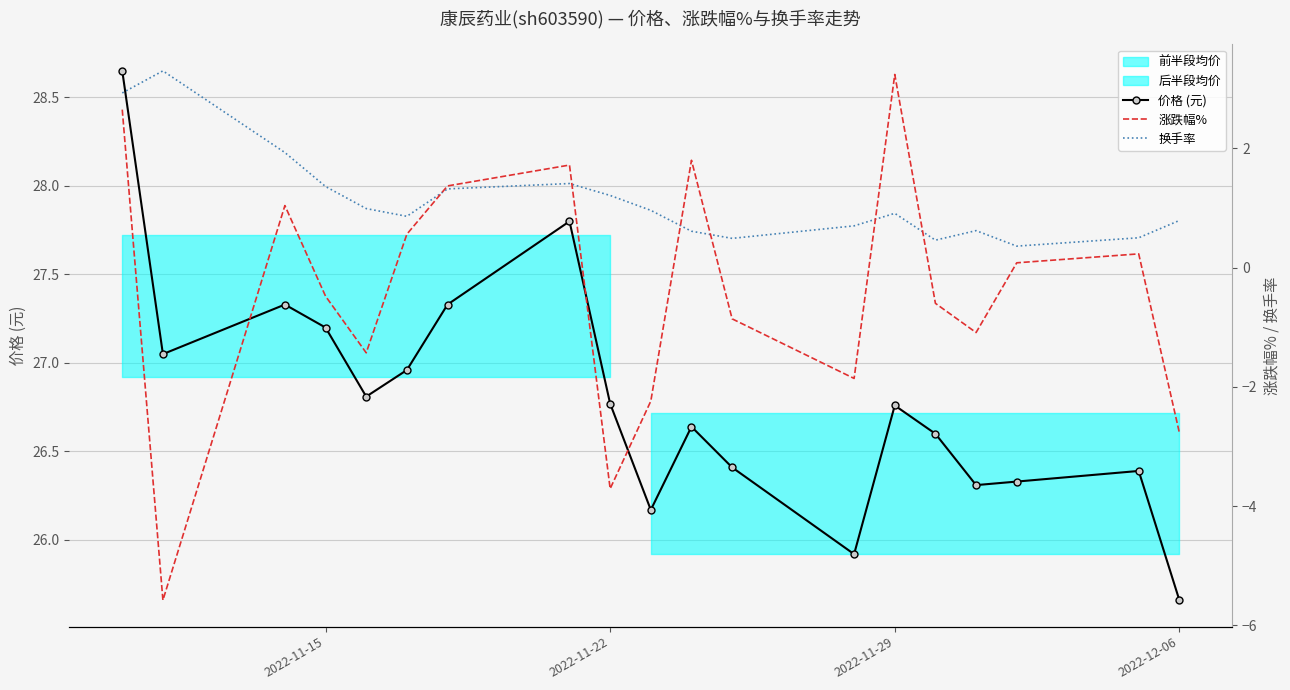

The 价格 (元) series shows 27.2 at 2022-11-15. True or false?

True